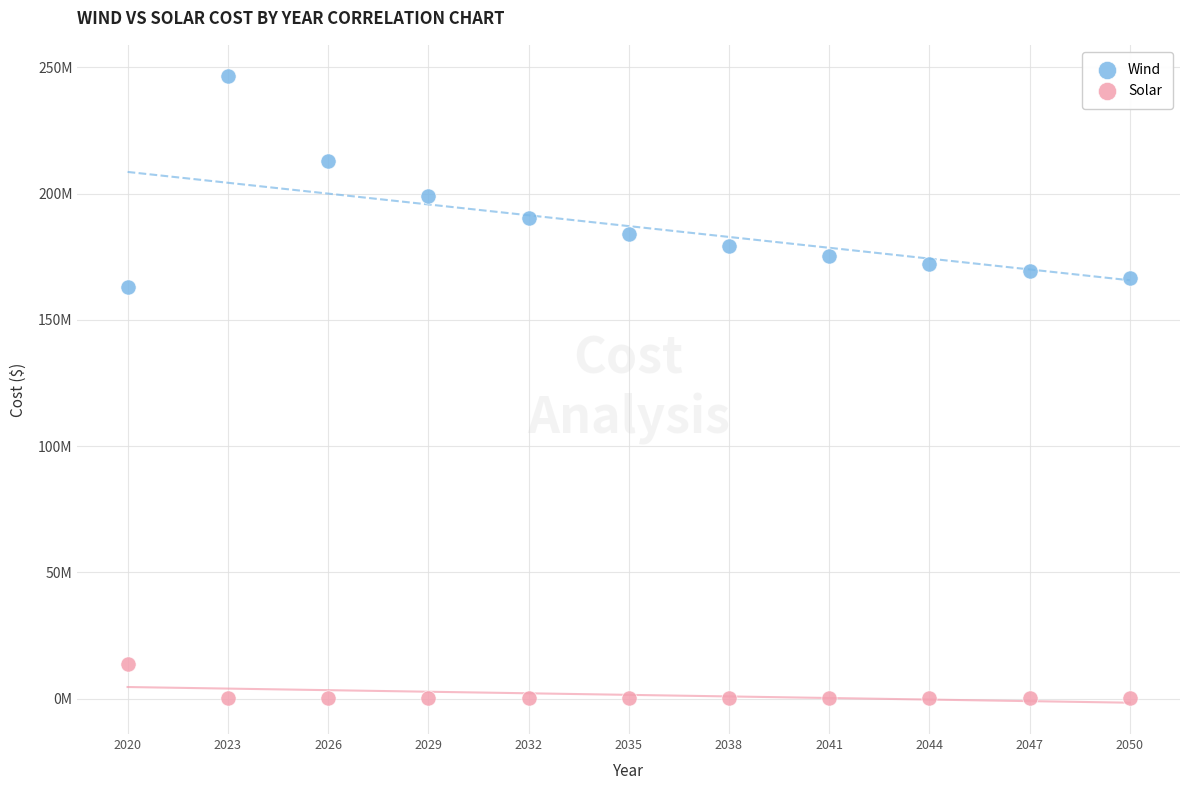

Which series contains the highest Y value?

Wind